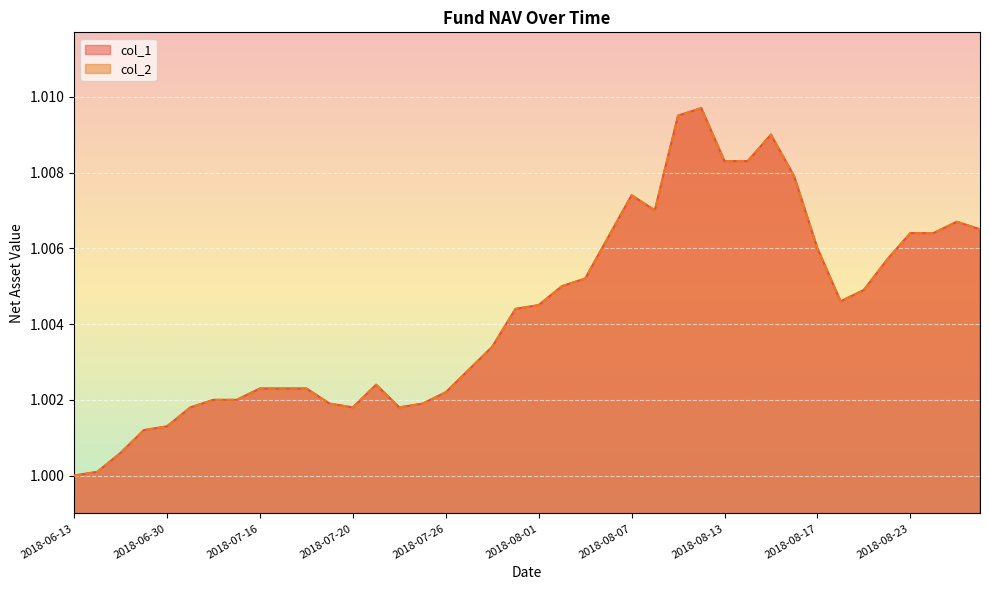

Reading left to right, transcribe all the data shown in this chart.

col_1: 2018-06-13=1.0	2018-06-15=1.0	2018-06-22=1.0	2018-06-29=1.0	2018-06-30=1.0	2018-07-06=1.0	2018-07-12=1.0	2018-07-13=1.0	2018-07-16=1.0	2018-07-17=1.0	2018-07-18=1.0	2018-07-19=1.0	2018-07-20=1.0	2018-07-23=1.0	2018-07-24=1.0	2018-07-25=1.0	2018-07-26=1.0	2018-07-27=1.0	2018-07-30=1.0	2018-07-31=1.0	2018-08-01=1.0	2018-08-02=1.0	2018-08-03=1.0	2018-08-06=1.0	2018-08-07=1.0	2018-08-08=1.0	2018-08-09=1.0	2018-08-10=1.0	2018-08-13=1.0	2018-08-14=1.0	2018-08-15=1.0	2018-08-16=1.0	2018-08-17=1.0	2018-08-20=1.0	2018-08-21=1.0	2018-08-22=1.0	2018-08-23=1.0	2018-08-24=1.0	2018-08-27=1.0	2018-08-28=1.0
col_2: 2018-06-13=1.0	2018-06-15=1.0	2018-06-22=1.0	2018-06-29=1.0	2018-06-30=1.0	2018-07-06=1.0	2018-07-12=1.0	2018-07-13=1.0	2018-07-16=1.0	2018-07-17=1.0	2018-07-18=1.0	2018-07-19=1.0	2018-07-20=1.0	2018-07-23=1.0	2018-07-24=1.0	2018-07-25=1.0	2018-07-26=1.0	2018-07-27=1.0	2018-07-30=1.0	2018-07-31=1.0	2018-08-01=1.0	2018-08-02=1.0	2018-08-03=1.0	2018-08-06=1.0	2018-08-07=1.0	2018-08-08=1.0	2018-08-09=1.0	2018-08-10=1.0	2018-08-13=1.0	2018-08-14=1.0	2018-08-15=1.0	2018-08-16=1.0	2018-08-17=1.0	2018-08-20=1.0	2018-08-21=1.0	2018-08-22=1.0	2018-08-23=1.0	2018-08-24=1.0	2018-08-27=1.0	2018-08-28=1.0